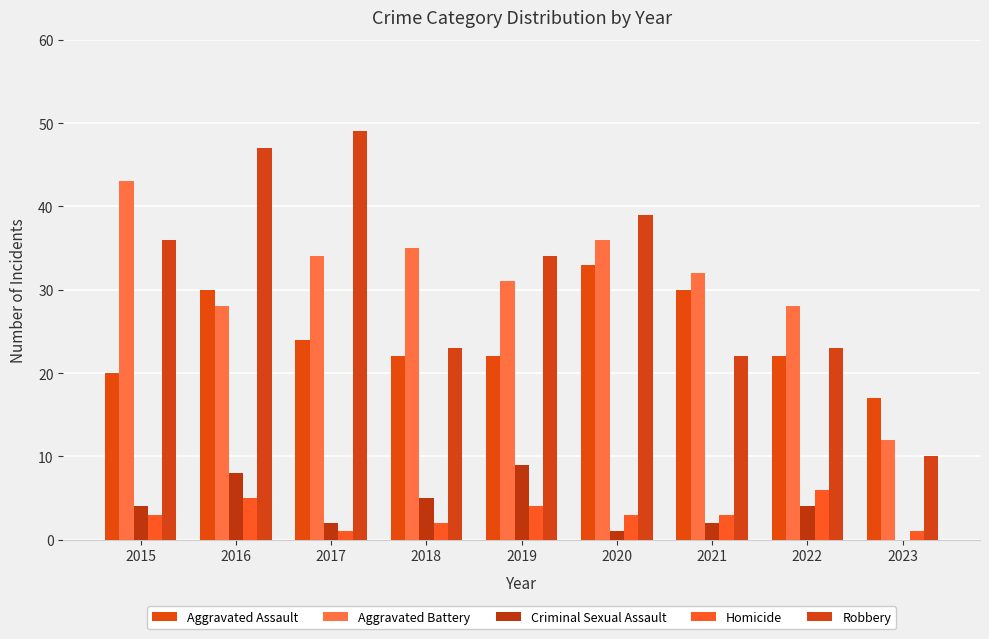

Between 2021 and 2022, which series saw the biggest shift?

Aggravated Assault